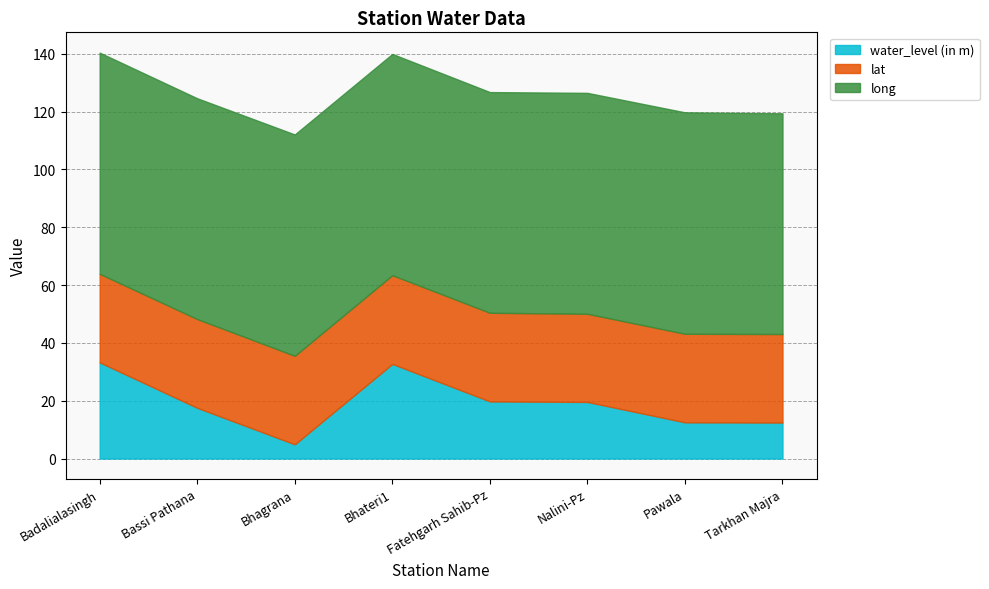

What is the sum of the lat values at Fatehgarh Sahib-Pz and Bassi Pathana?

61.4